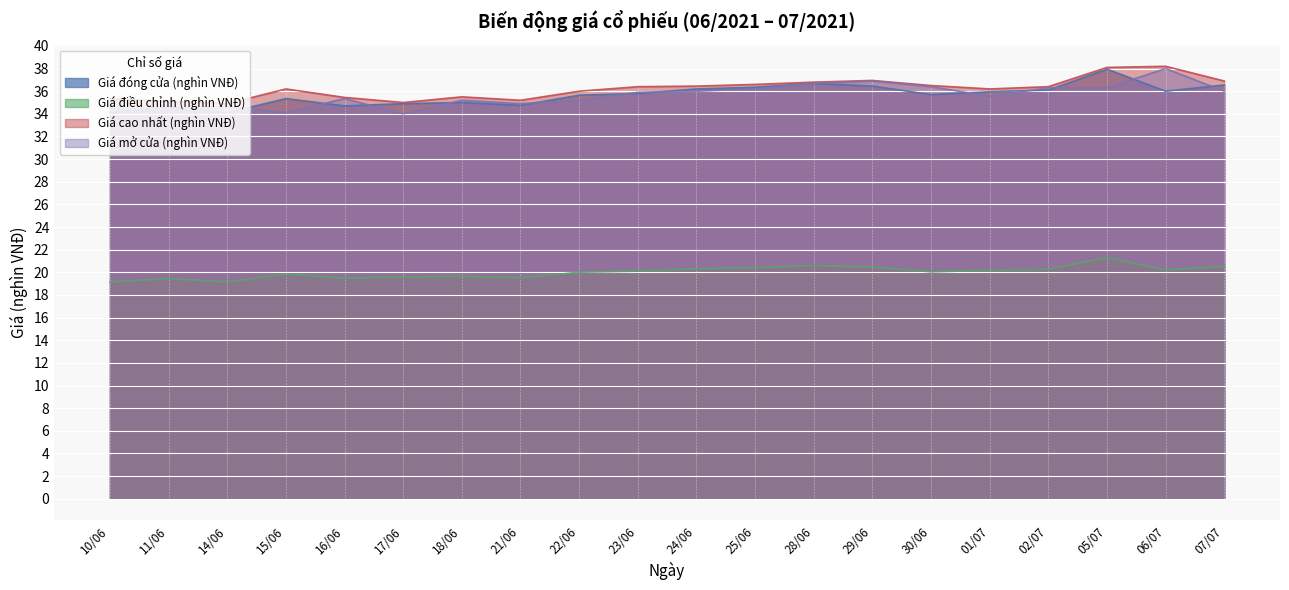

Which has a higher value, 06/07 or 22/06?

06/07